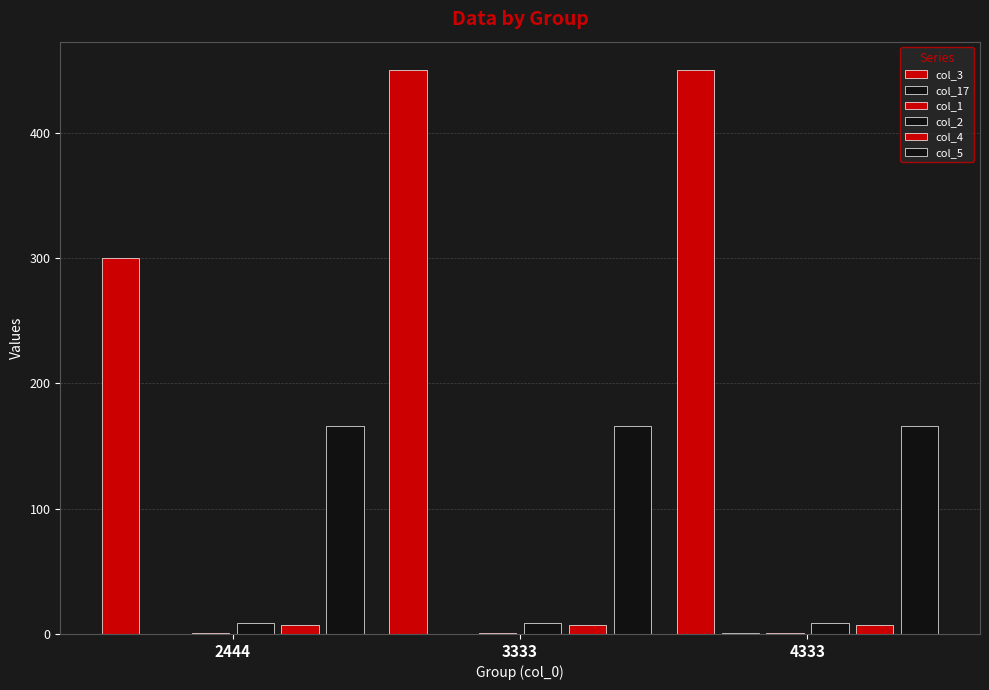

Count the number of data series in this chart.

6